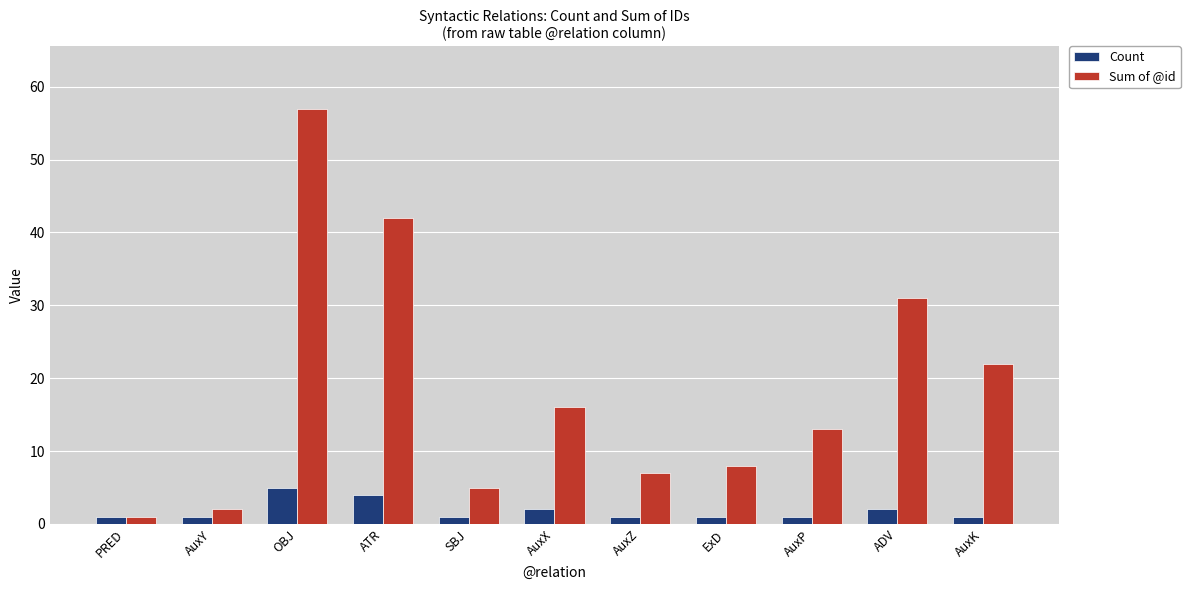

Read the Count value at PRED.

1